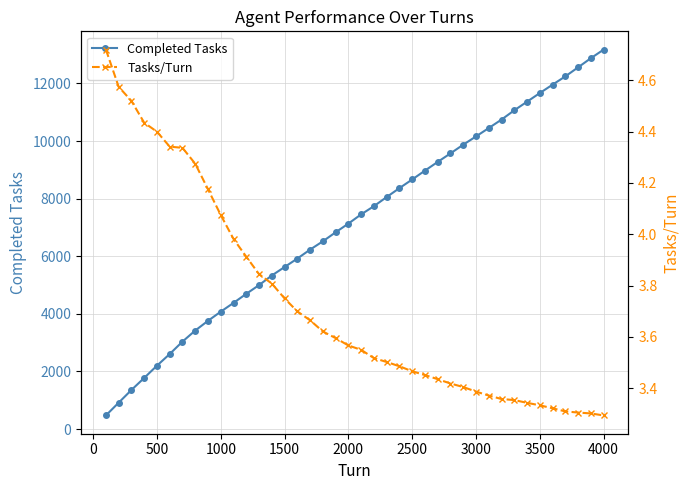

True or false: Completed Tasks and Tasks/Turn intersect in this chart.

False